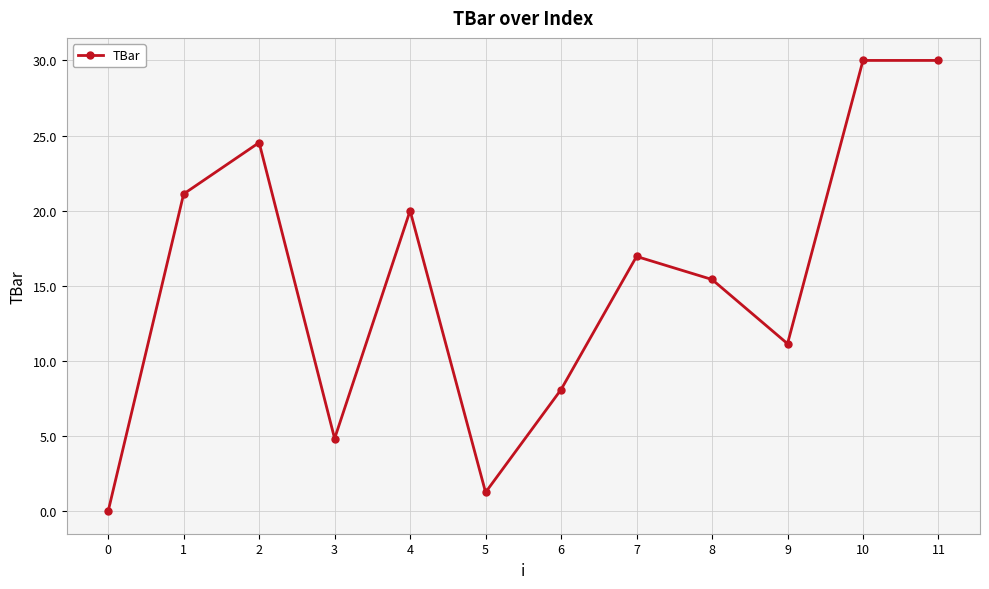

What is the value of the 10th point from the left?

11.1